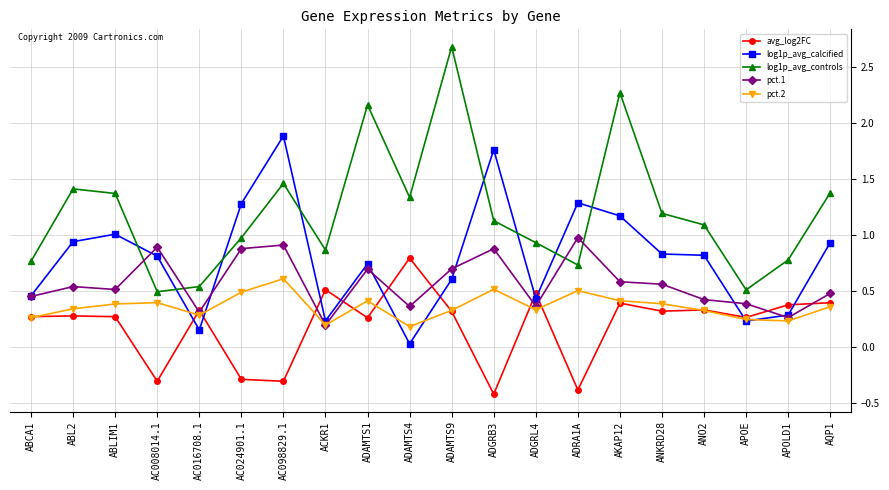

Which series ends up on top after the final intersection of avg_log2FC and log1p_avg_calcified?

log1p_avg_calcified